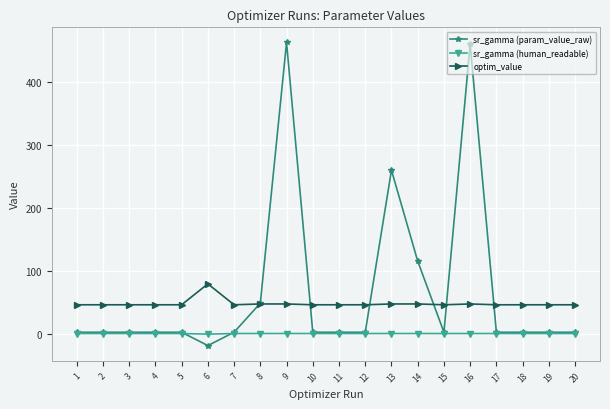

Between 16 and 17, which series saw the biggest shift?

sr_gamma (param_value_raw)